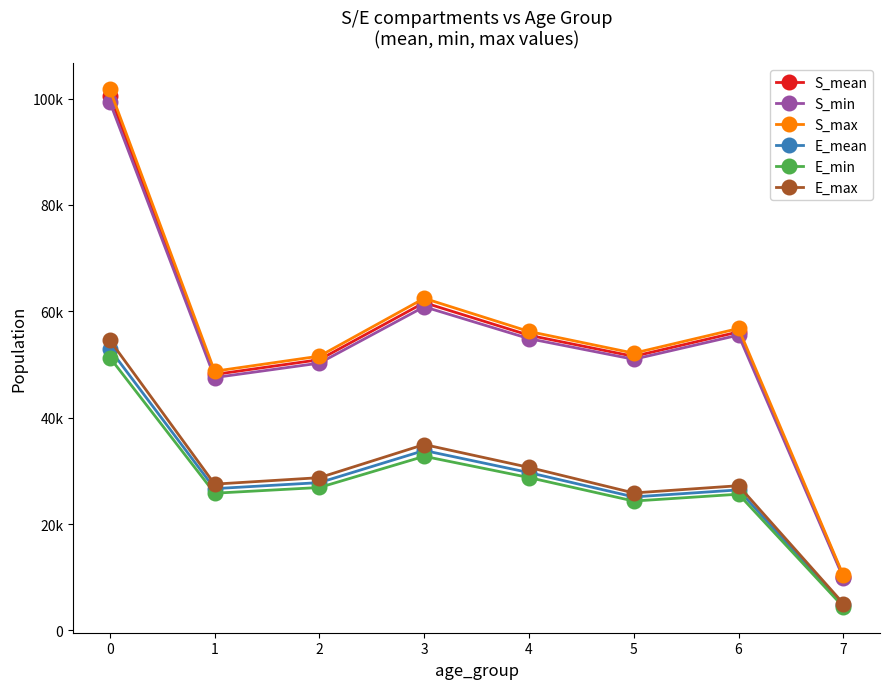

What are all the series names shown in the legend?

S_mean, S_min, S_max, E_mean, E_min, E_max